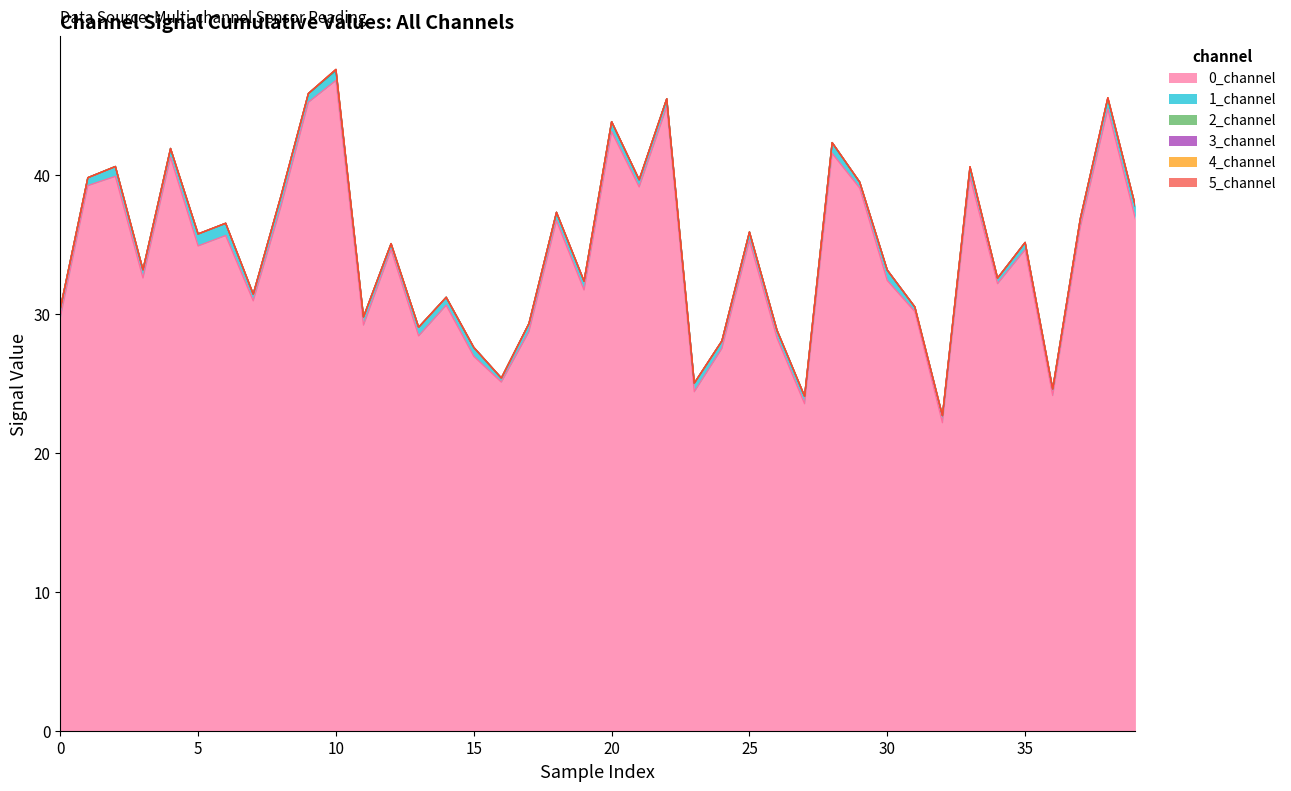

What is the sum of the 1_channel values at 18 and 35?

1.1